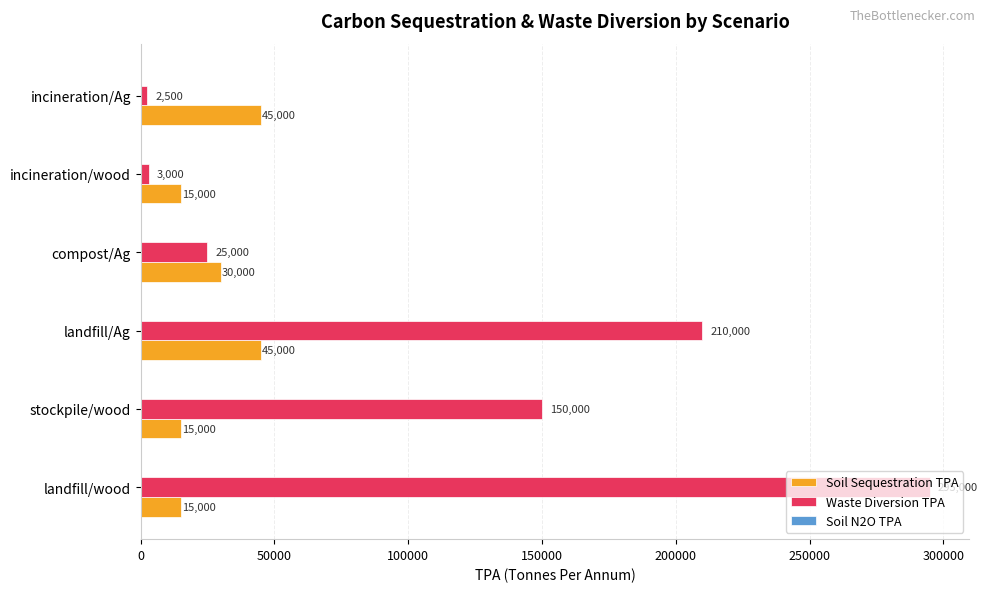

What is the difference between the maximum and minimum values in the Waste Diversion TPA series?

292500